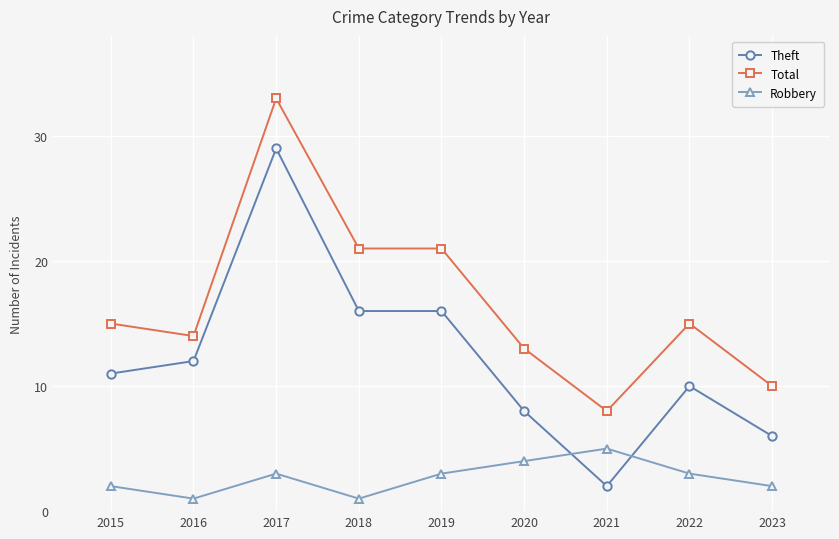

Which series has the largest range (max minus min)?

Theft